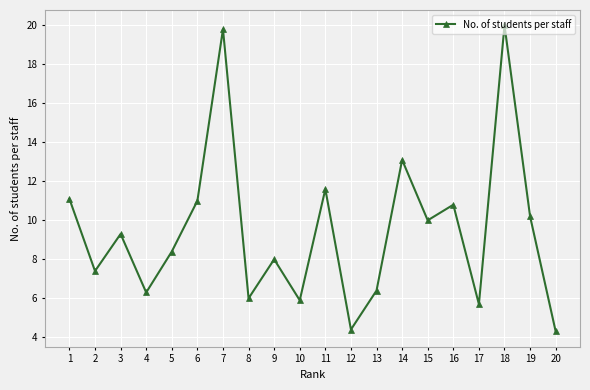

What is the sum of the values at 8 and 14?

19.1